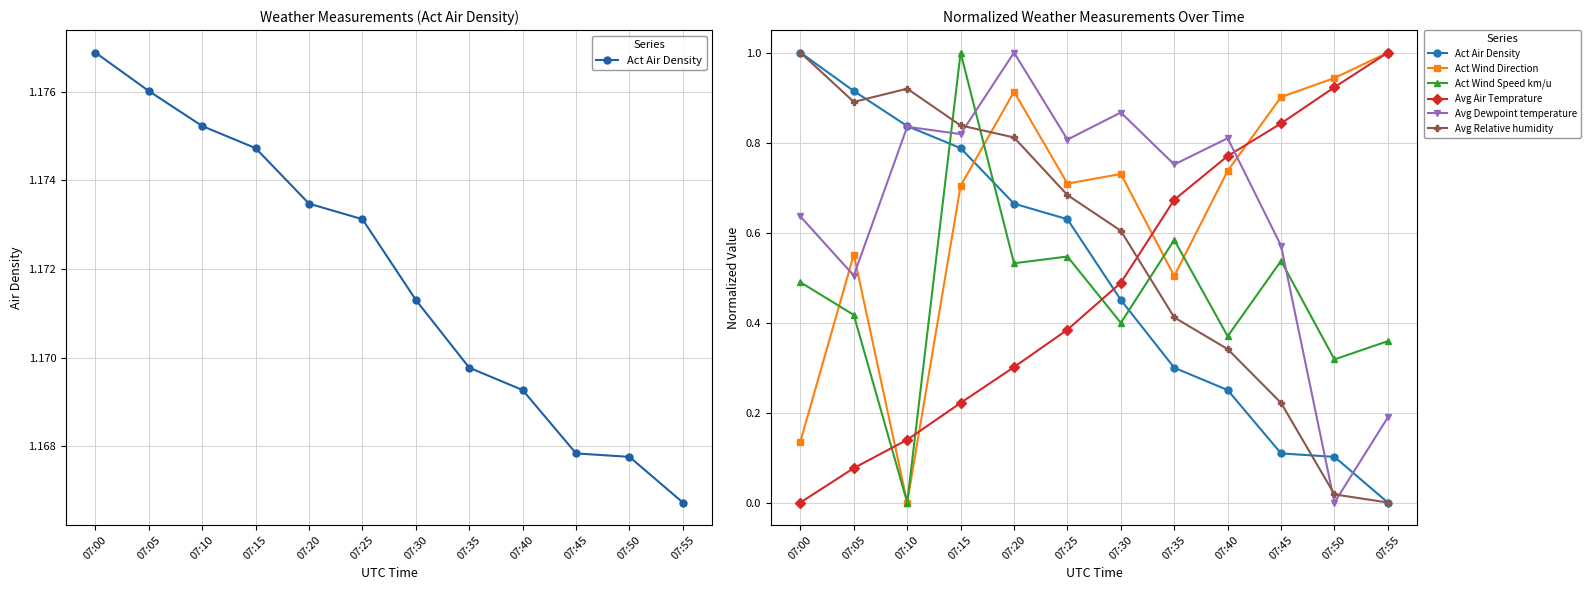

Rank the categories by Act Air Density value from lowest to highest.

07:55, 07:50, 07:45, 07:40, 07:35, 07:30, 07:25, 07:20, 07:15, 07:10, 07:05, 07:00